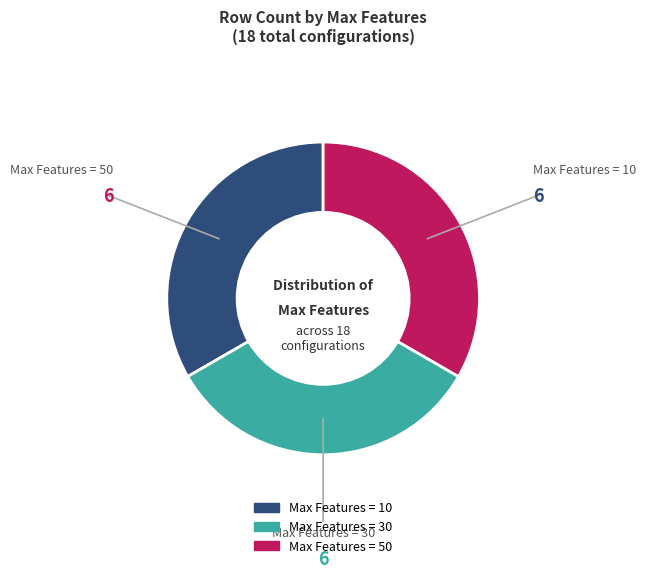

What is the ratio of the value at Max Features = 50 to the value at Max Features = 10?

1.0